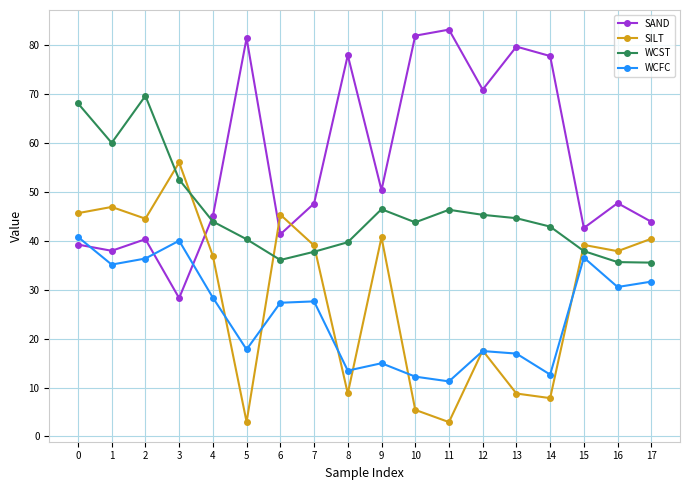

Is it true that SAND equals 81.4 at 5?

True